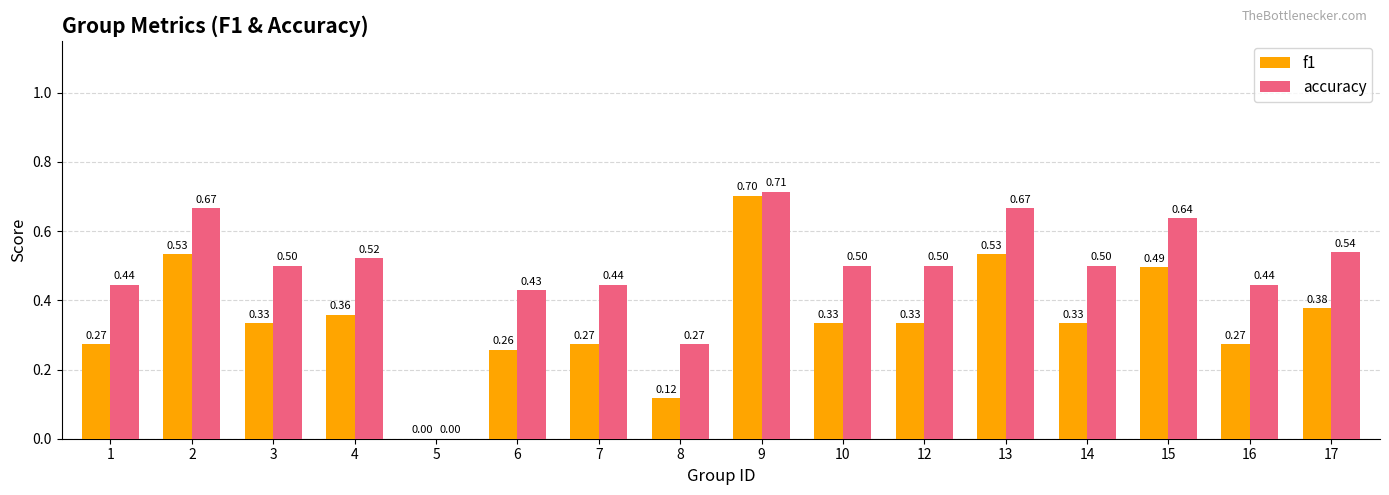

How many groups of bars are there?

16